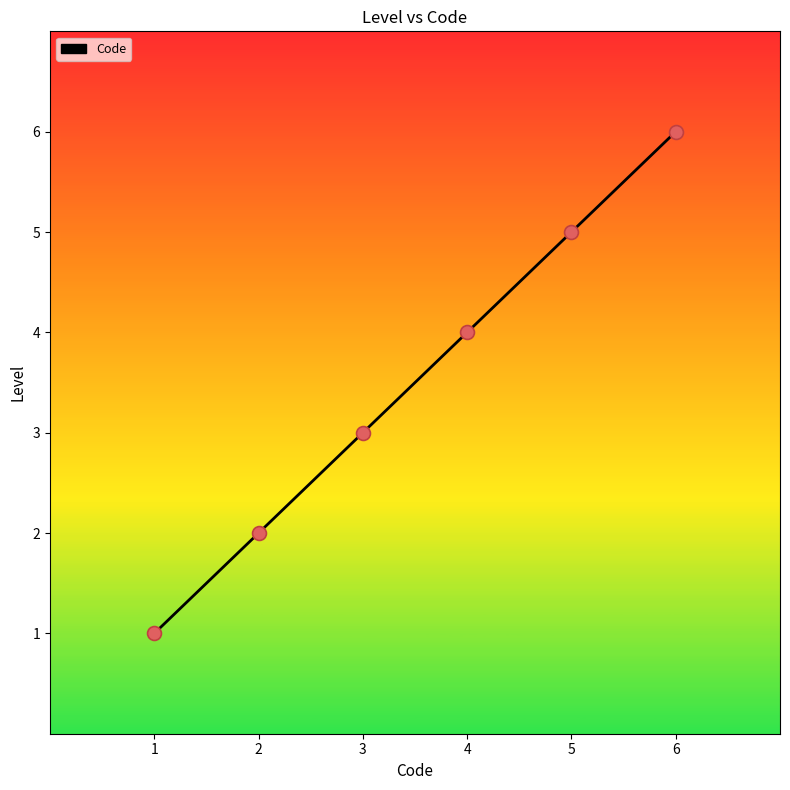

What is the change in value from 4 to 5?

+1